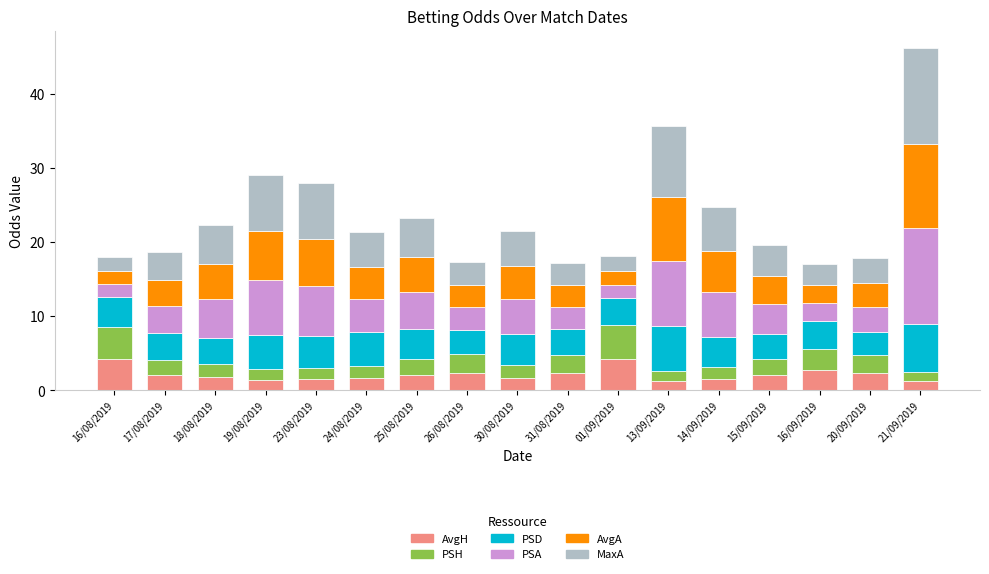

At which category is the sum across all series the highest?

21/09/2019